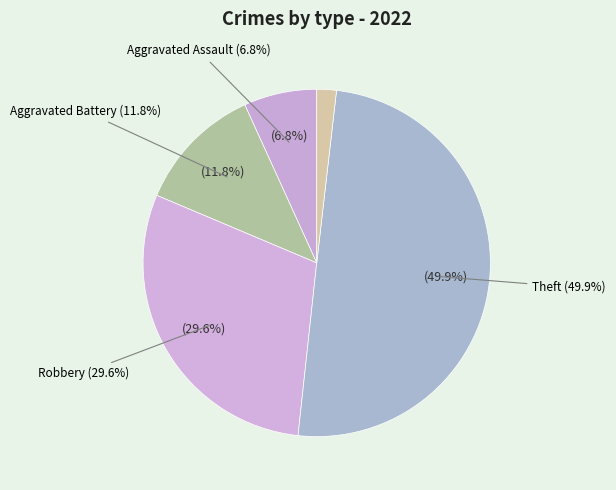

What is the largest slice in the pie chart?

Theft